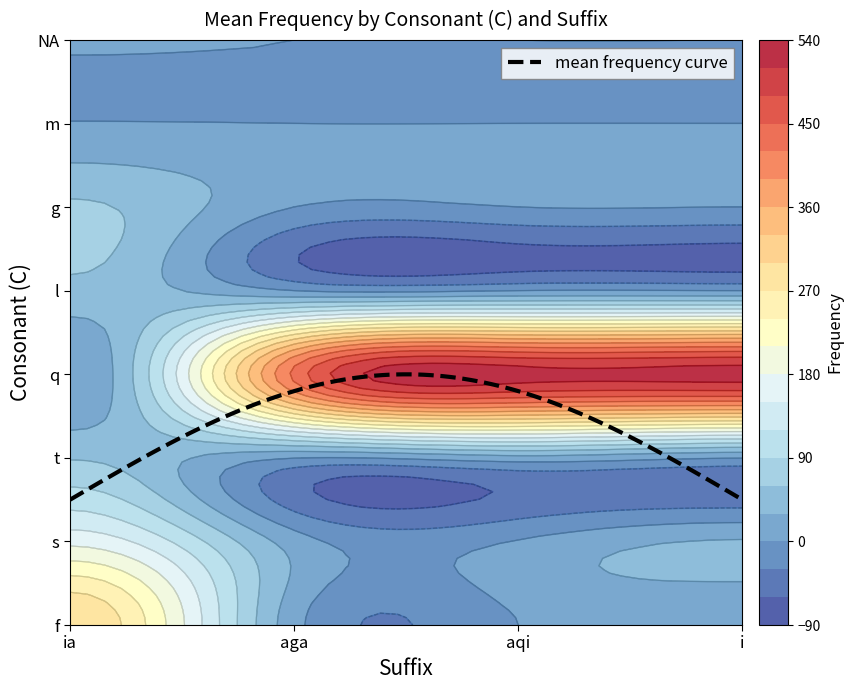

Is it true that the value at q_ia is 0?

True